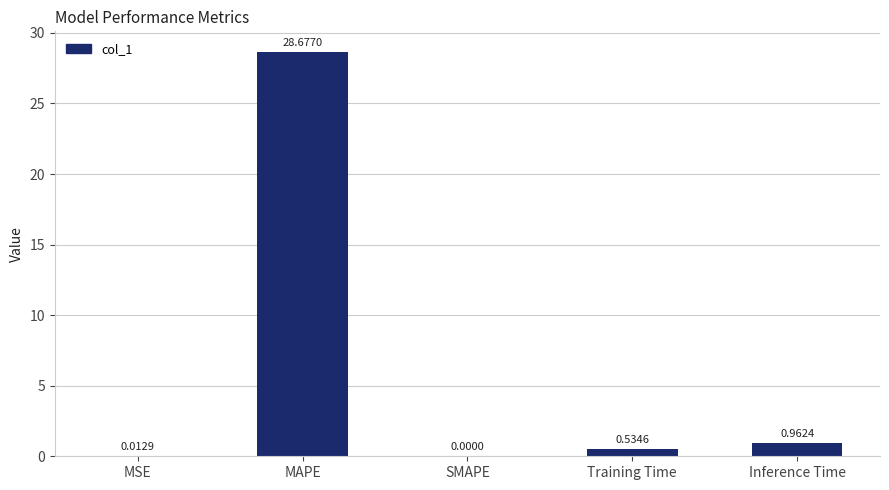

What is the difference between the values at MAPE and MSE?

28.7